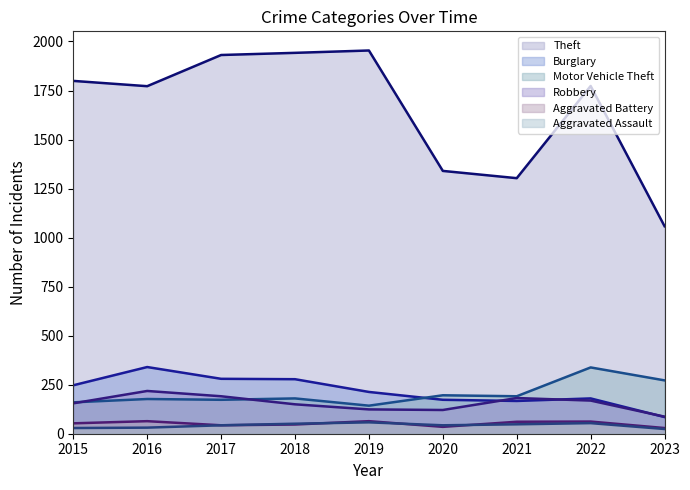

Which series has the largest total across all categories?

Theft